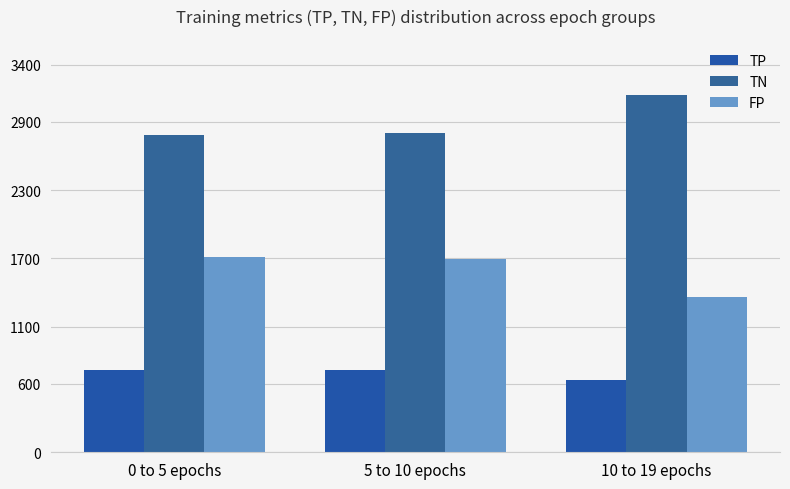

Are the bars grouped side by side (vs. stacked)?

Yes